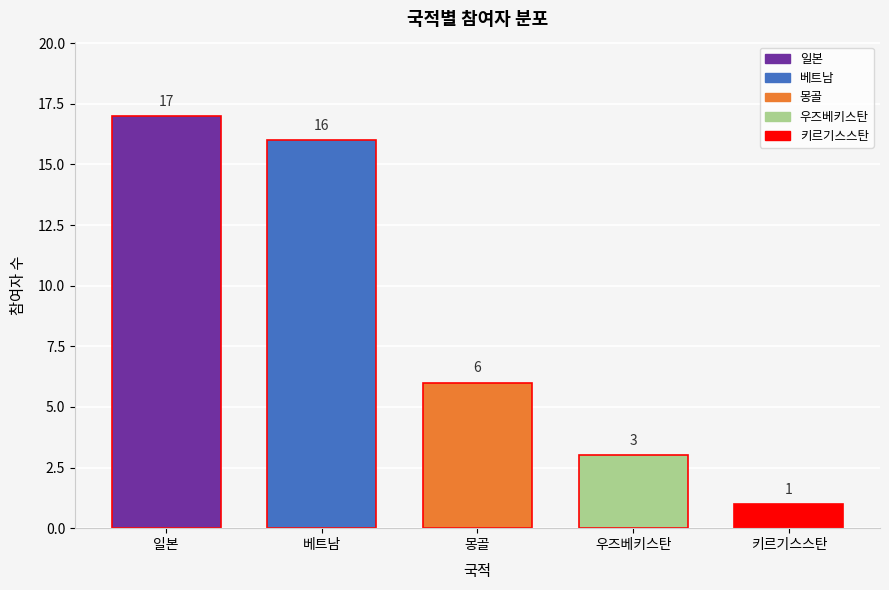

Reading left to right, extract all data points from this chart.

일본=17	베트남=16	몽골=6	우즈베키스탄=3	키르기스스탄=1